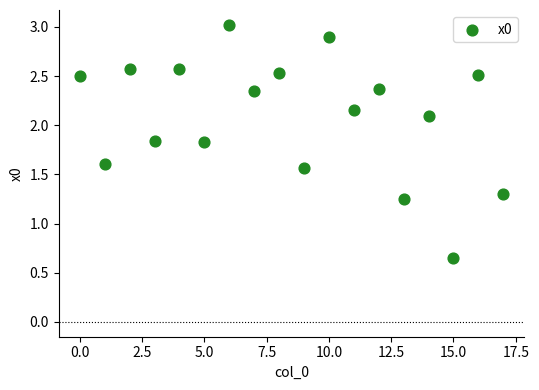

What is the range of Y values (max minus min)?

2.4